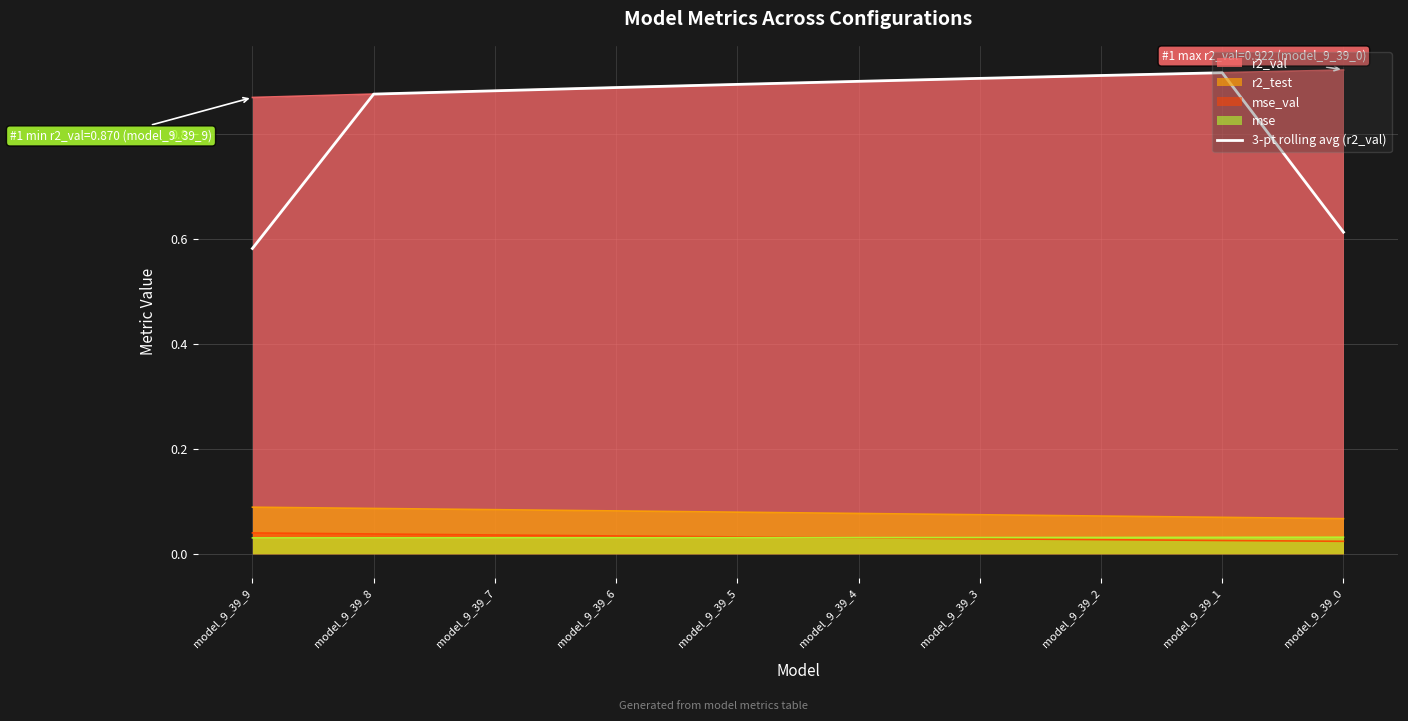

Where is 3-pt rolling avg (r2_val) nearest to the value 0?

model_9_39_9